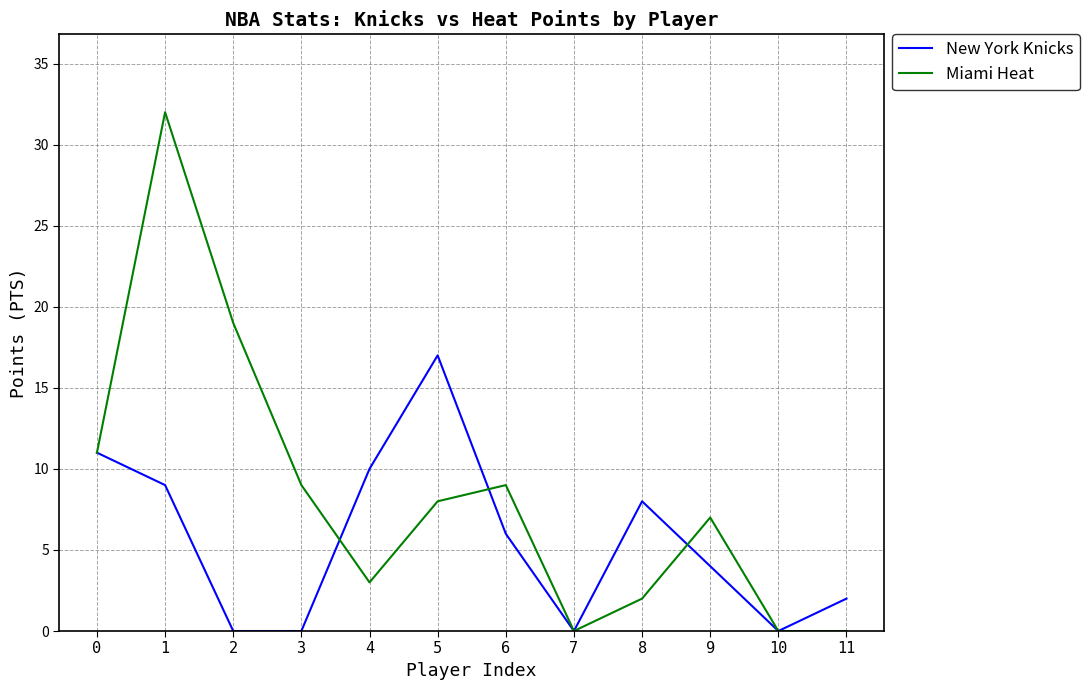

What is the sum of the New York Knicks values at 0 and 4?

21